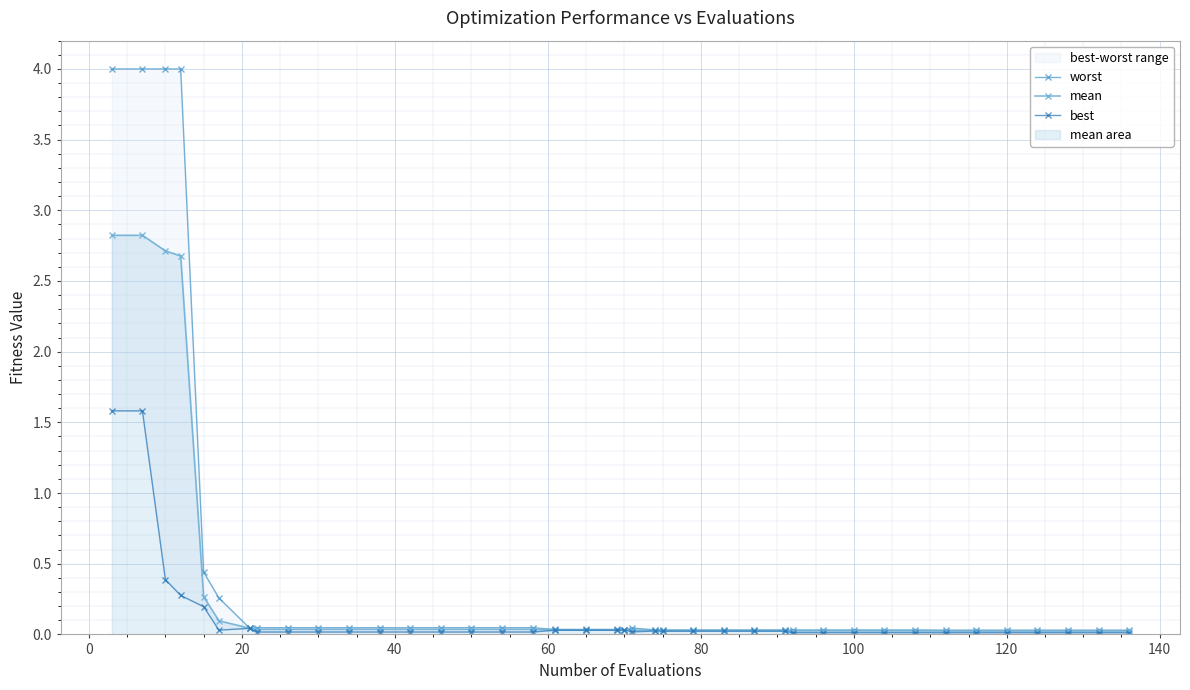

What is the difference between the second highest and minimum values in the best series?

1.6